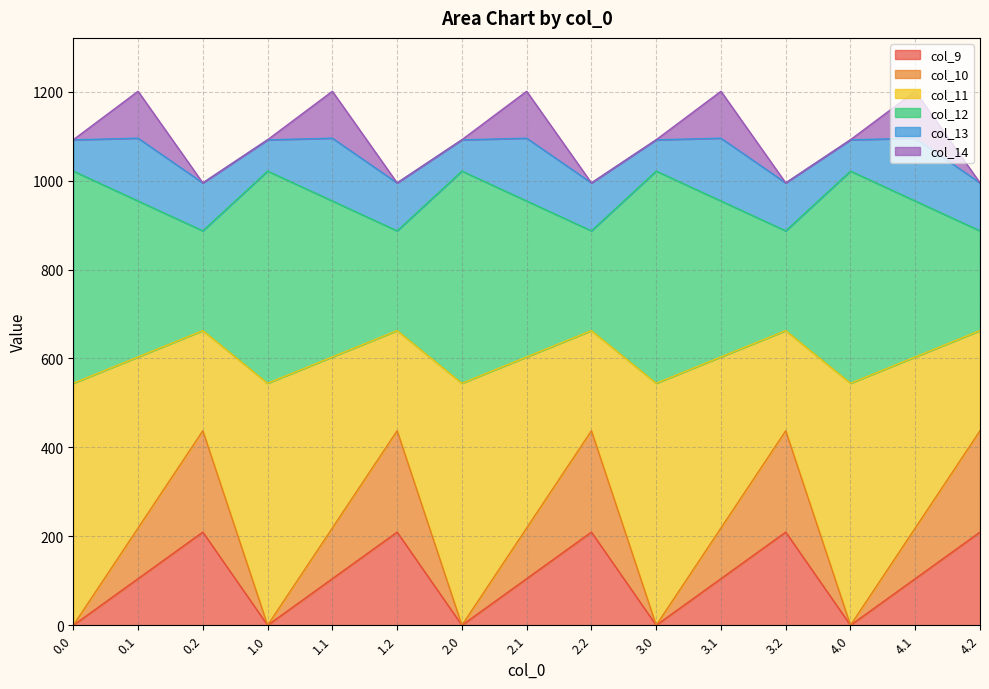

At which category does col_10 reach its first local peak?

0.2